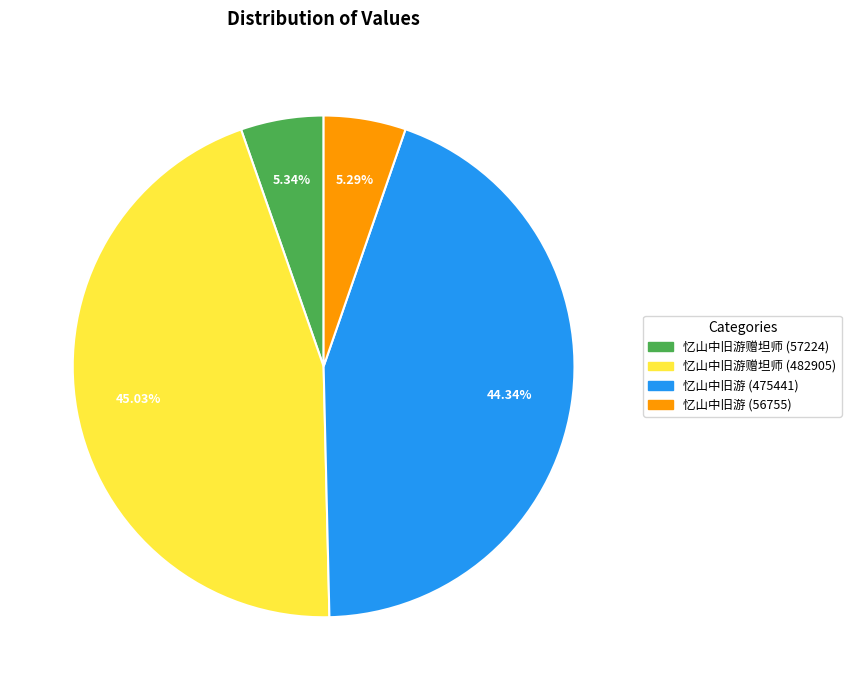

Does any single category account for the majority?

No